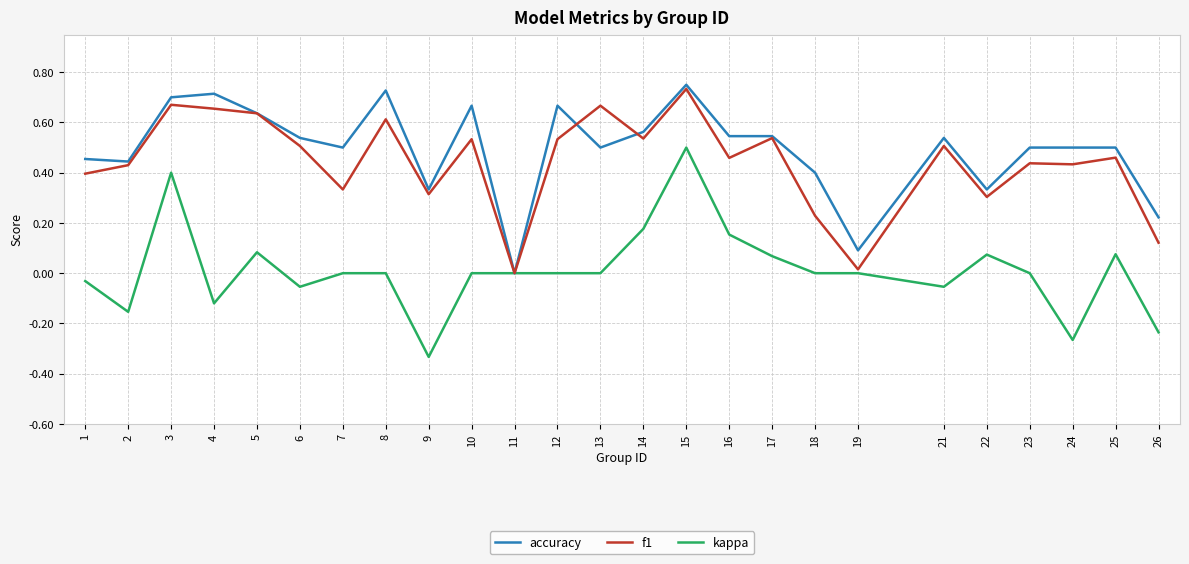

Which series ends up on top after the final intersection of f1 and accuracy?

accuracy